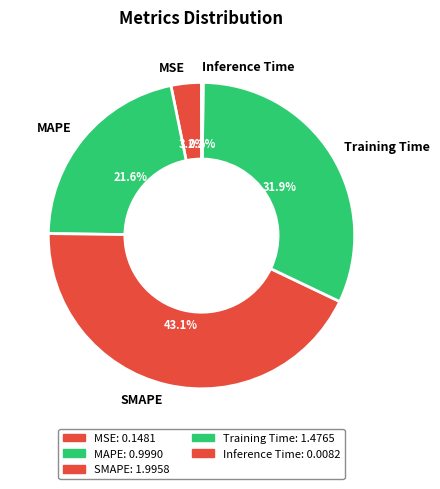

Which slice is the largest?

SMAPE